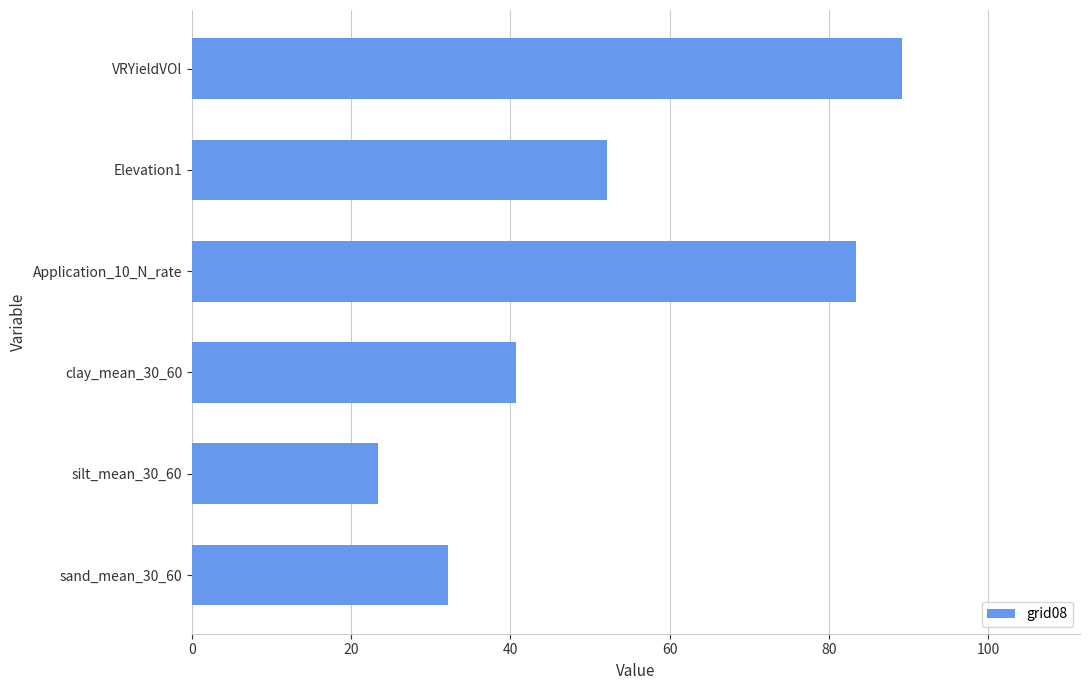

What is the difference between the maximum and minimum values?

65.9